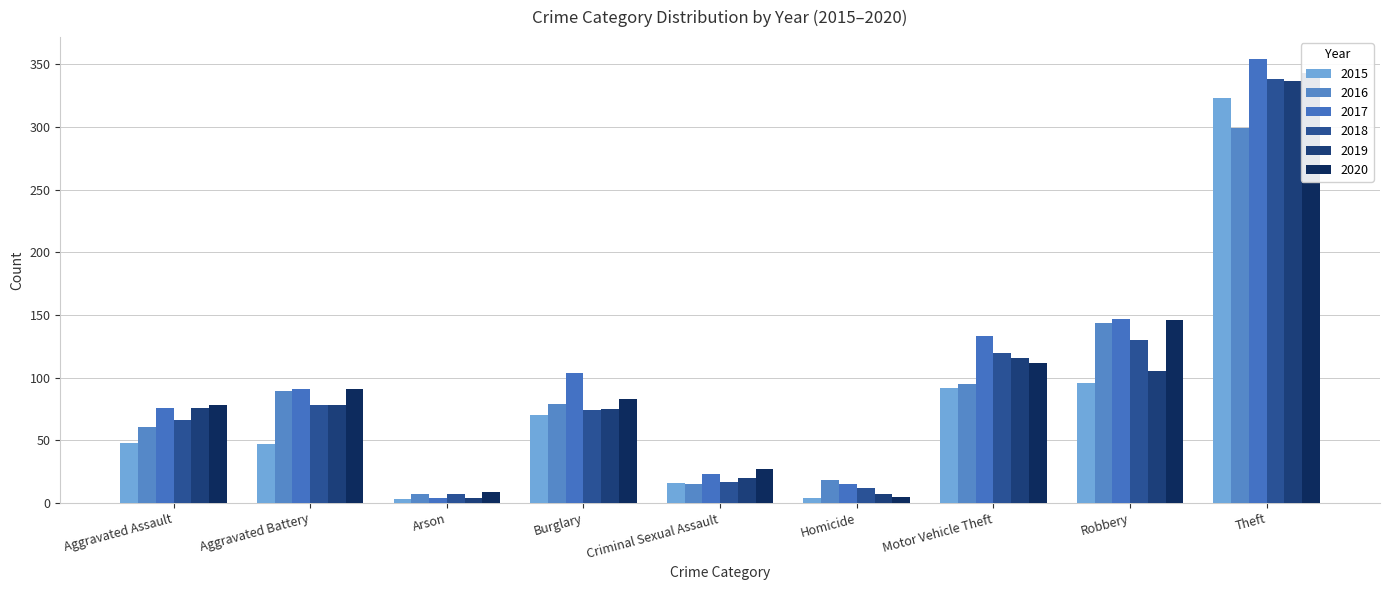

What is the value of the 2017 bar at the 9th from the left?

354